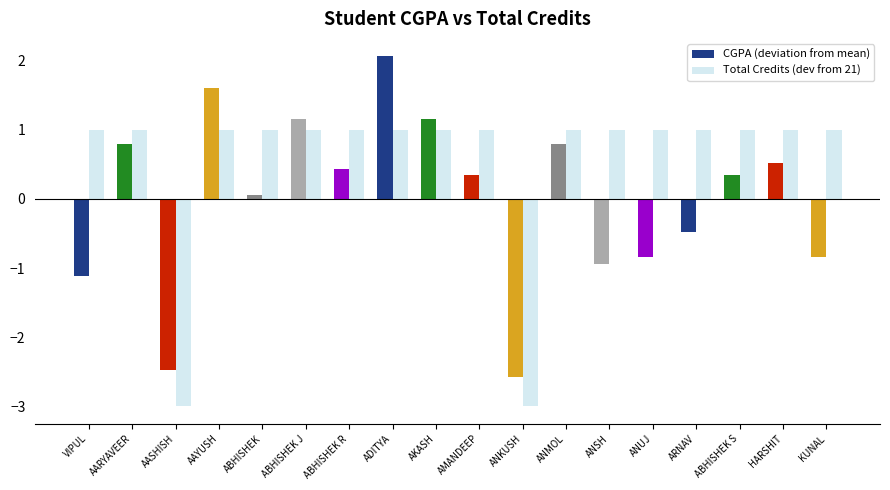

How many values in Total Credits (dev from 21) are above zero?

16